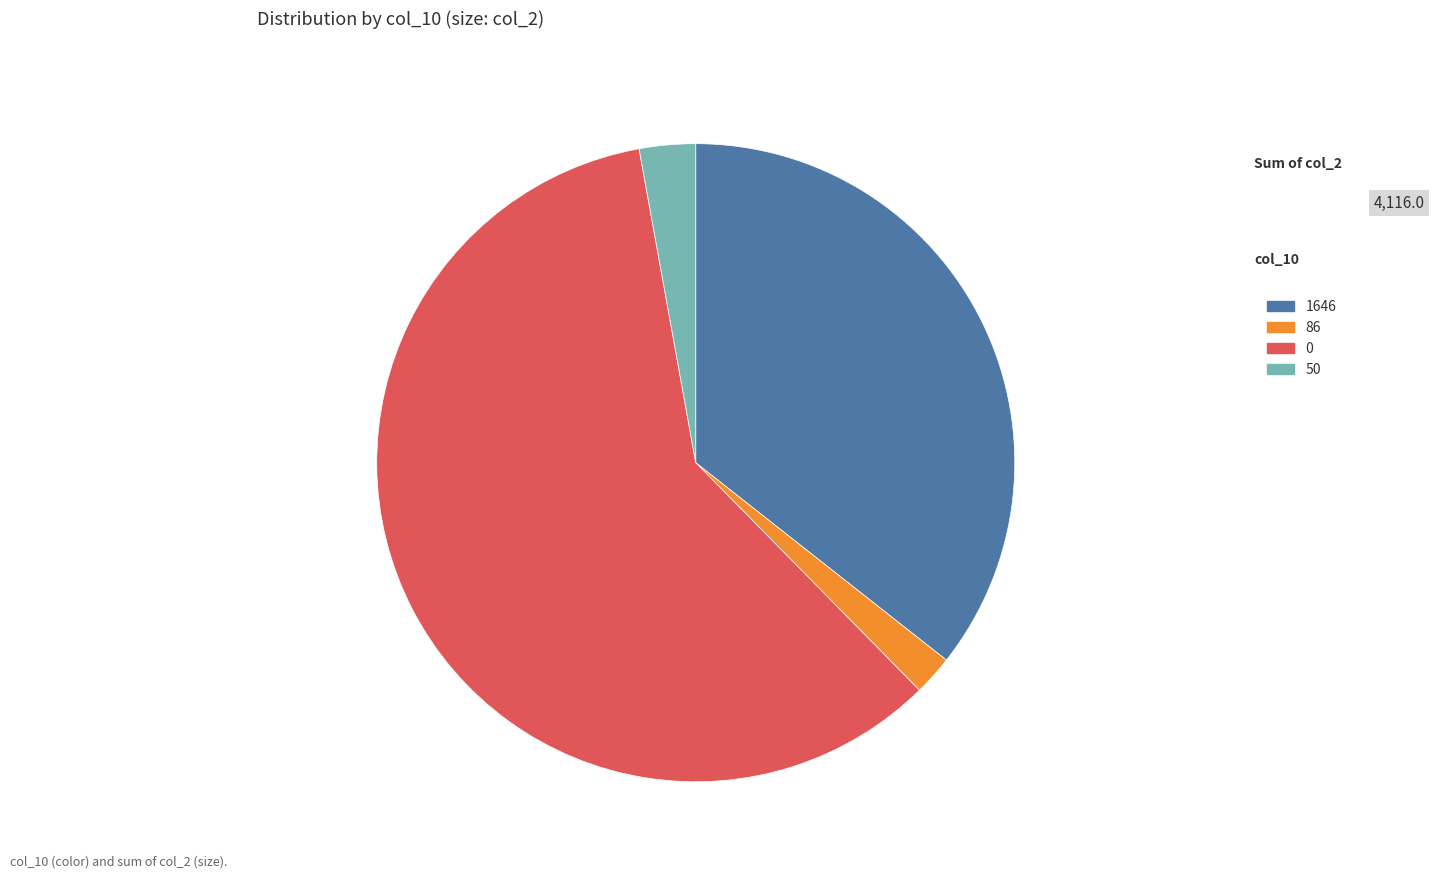

Do 50 and 86 together represent more than half of the pie?

No